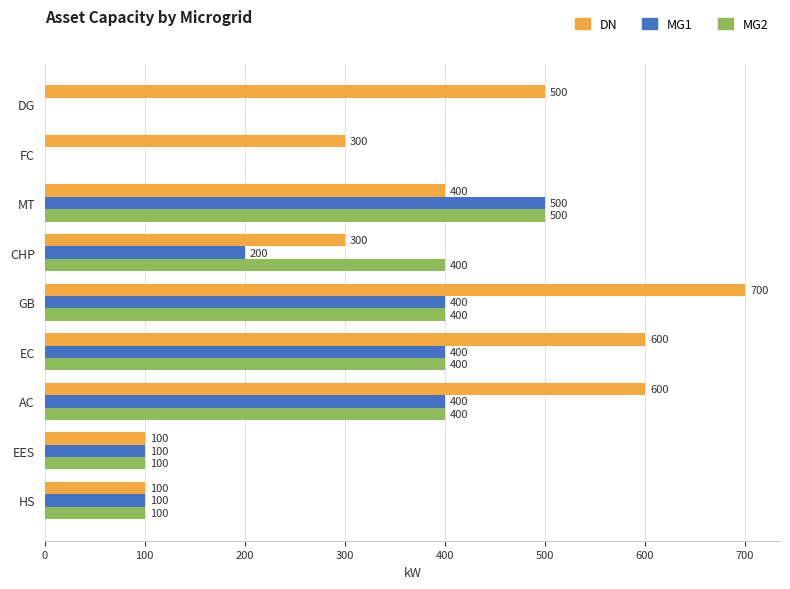

Between GB and HS, which series saw the biggest shift?

DN